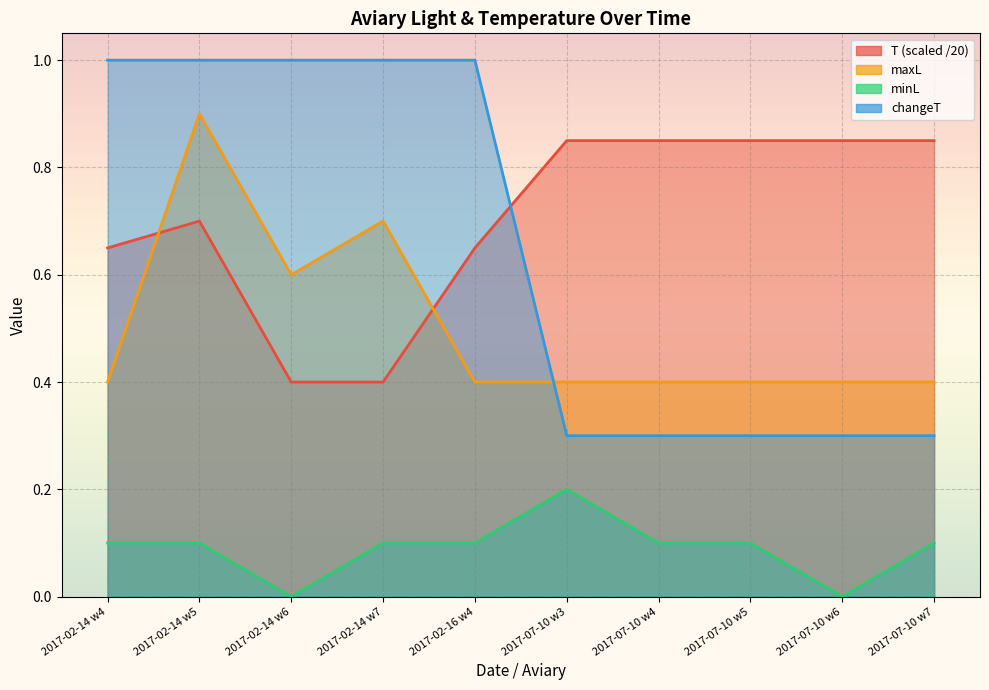

Reading left to right, what are all the values shown in this chart?

T: 2017-02-14 w4=0.7	2017-02-14 w5=0.7	2017-02-14 w6=0.4	2017-02-14 w7=0.4	2017-02-16 w4=0.7	2017-07-10 w3=0.8	2017-07-10 w4=0.8	2017-07-10 w5=0.8	2017-07-10 w6=0.8	2017-07-10 w7=0.8
maxL: 2017-02-14 w4=0.4	2017-02-14 w5=0.9	2017-02-14 w6=0.6	2017-02-14 w7=0.7	2017-02-16 w4=0.4	2017-07-10 w3=0.4	2017-07-10 w4=0.4	2017-07-10 w5=0.4	2017-07-10 w6=0.4	2017-07-10 w7=0.4
minL: 2017-02-14 w4=0.1	2017-02-14 w5=0.1	2017-02-14 w6=0.0	2017-02-14 w7=0.1	2017-02-16 w4=0.1	2017-07-10 w3=0.2	2017-07-10 w4=0.1	2017-07-10 w5=0.1	2017-07-10 w6=0.0	2017-07-10 w7=0.1
changeT: 2017-02-14 w4=1.0	2017-02-14 w5=1.0	2017-02-14 w6=1.0	2017-02-14 w7=1.0	2017-02-16 w4=1.0	2017-07-10 w3=0.3	2017-07-10 w4=0.3	2017-07-10 w5=0.3	2017-07-10 w6=0.3	2017-07-10 w7=0.3